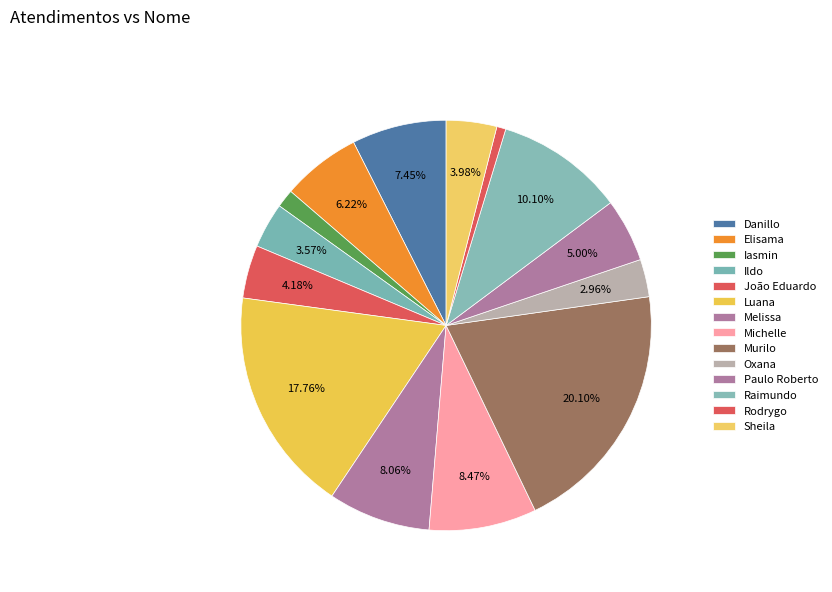

How many segments does this pie chart have?

14